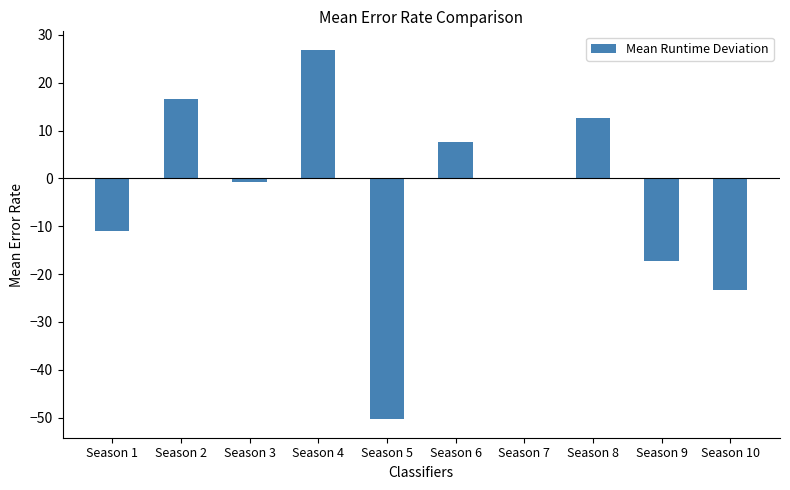

Which category has the highest value across all series?

Season 4